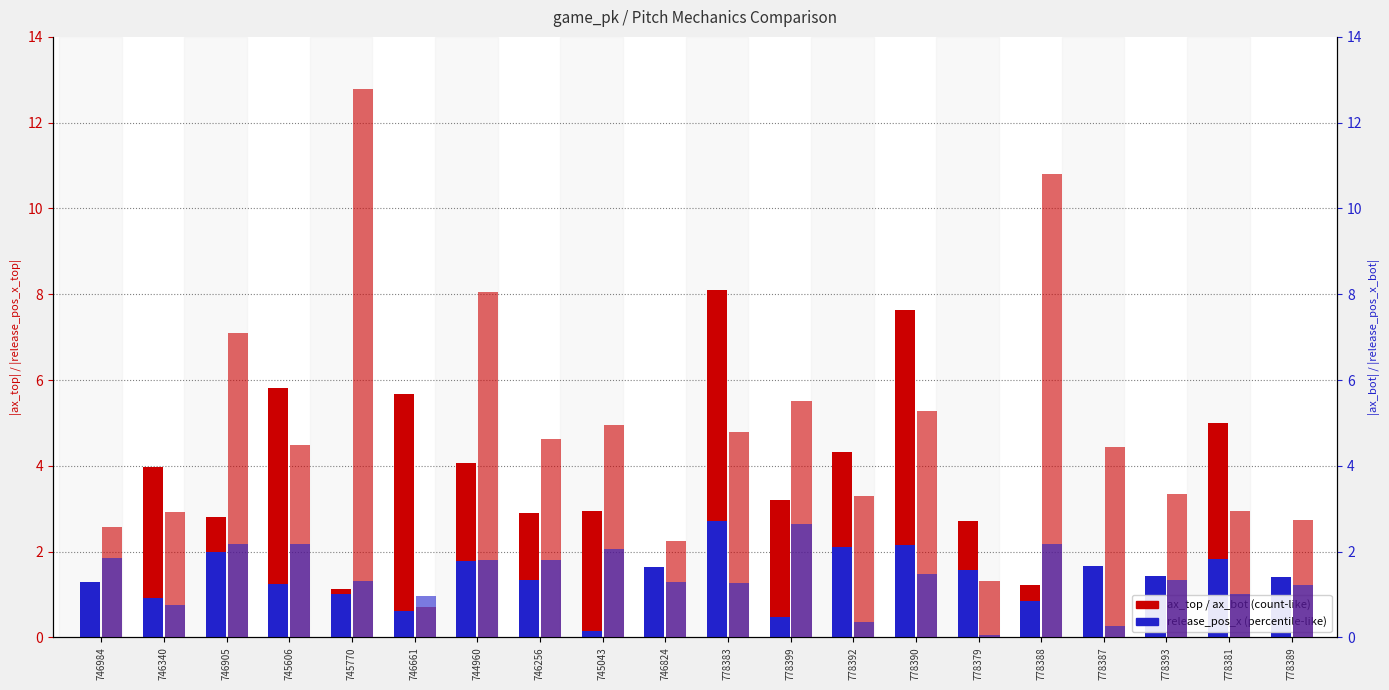

At how many categories does at least one series exceed 5?

9